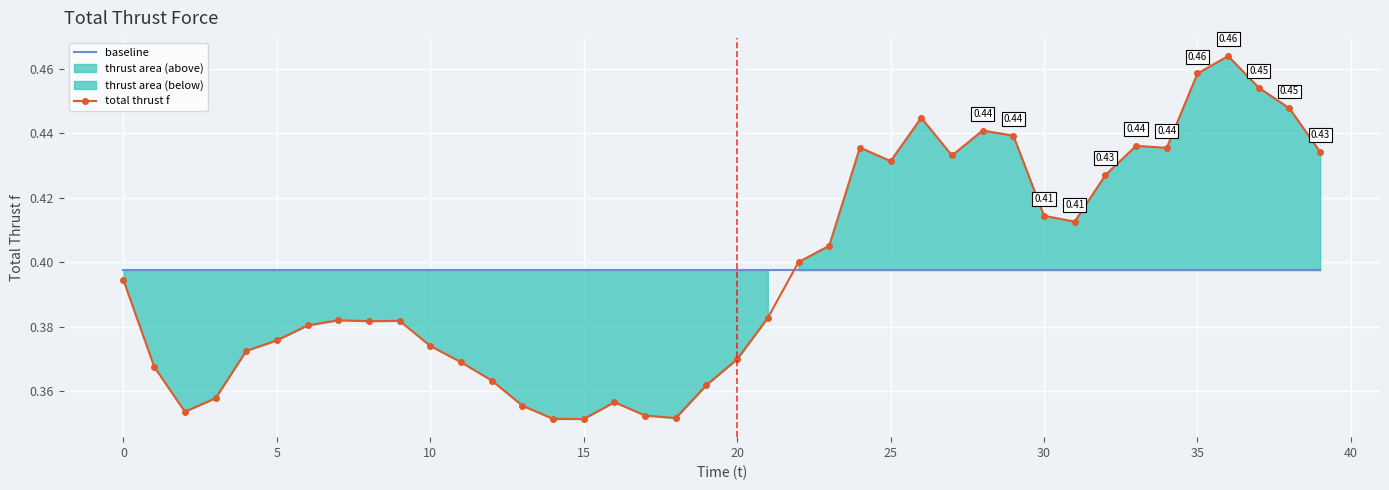

True or false: baseline and total thrust f intersect in this chart.

True